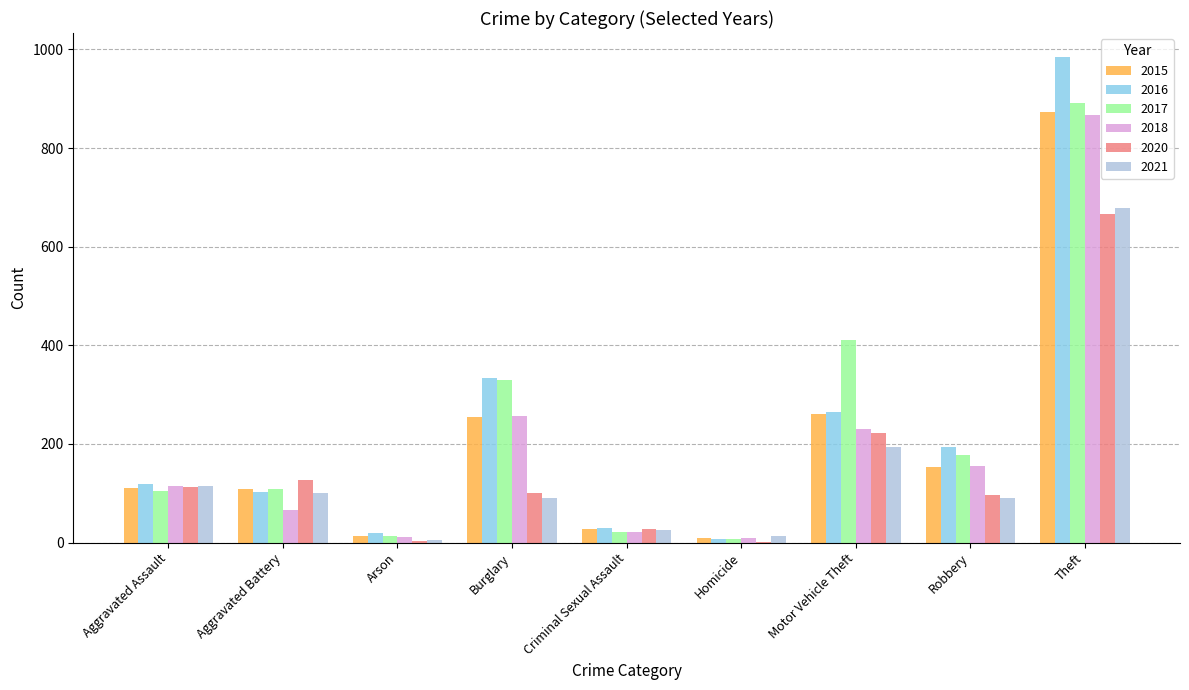

What is the highest value of the 2021 series?

678